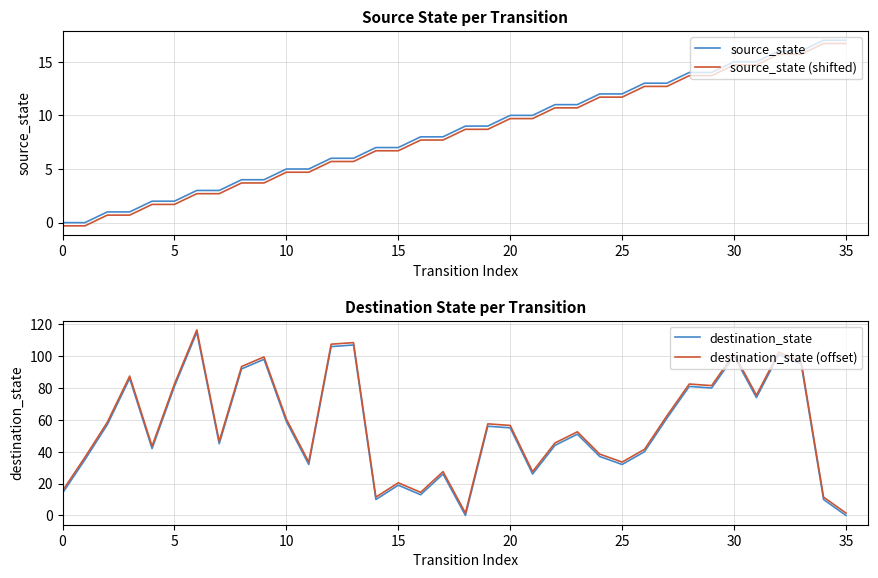

True or false: source_state (shifted) and source_state intersect in this chart.

False